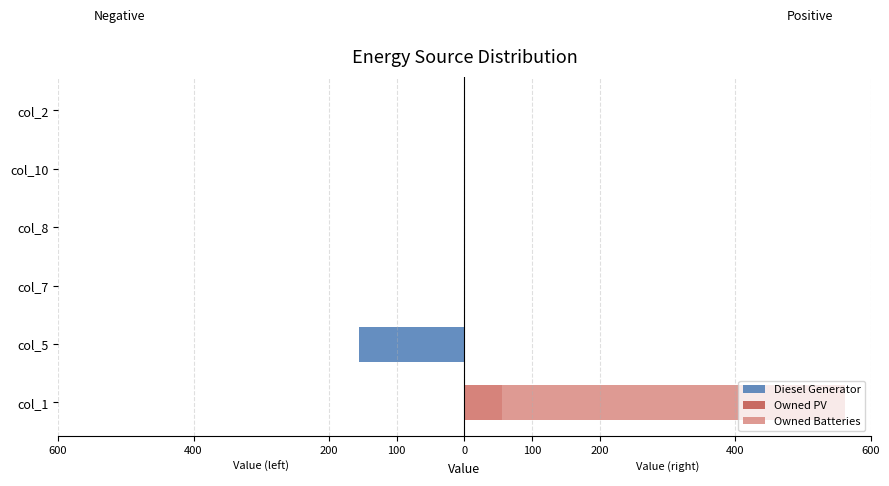

What is the sum of all Owned Batteries values?

562